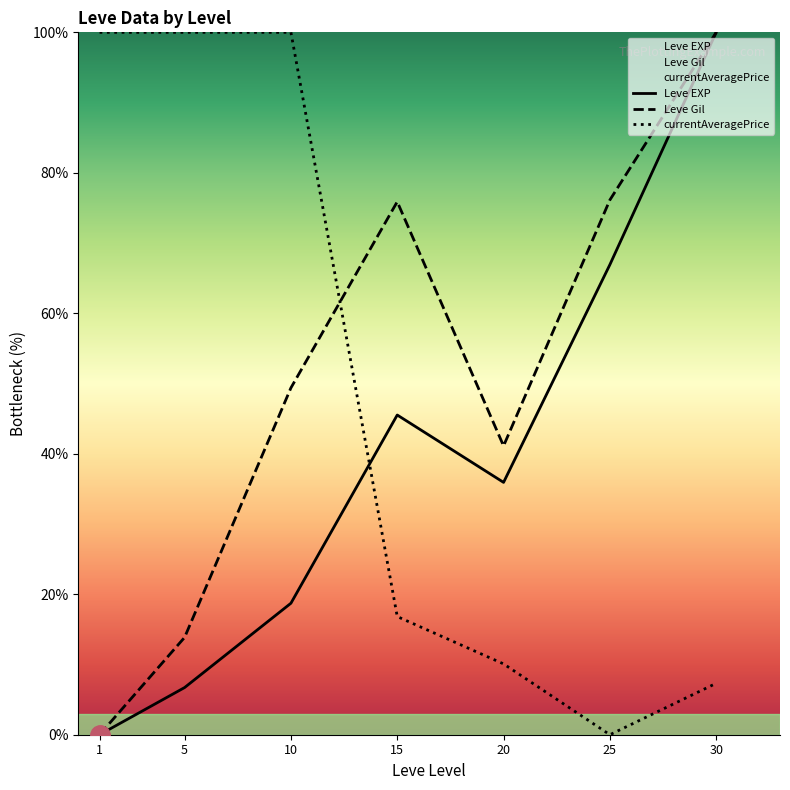

Which series has the largest range (max minus min)?

Leve EXP